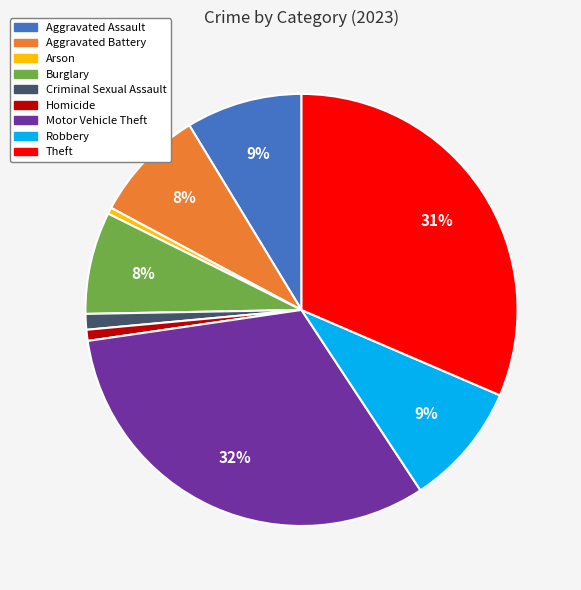

True or false: Burglary accounts for 8% of the total.

True